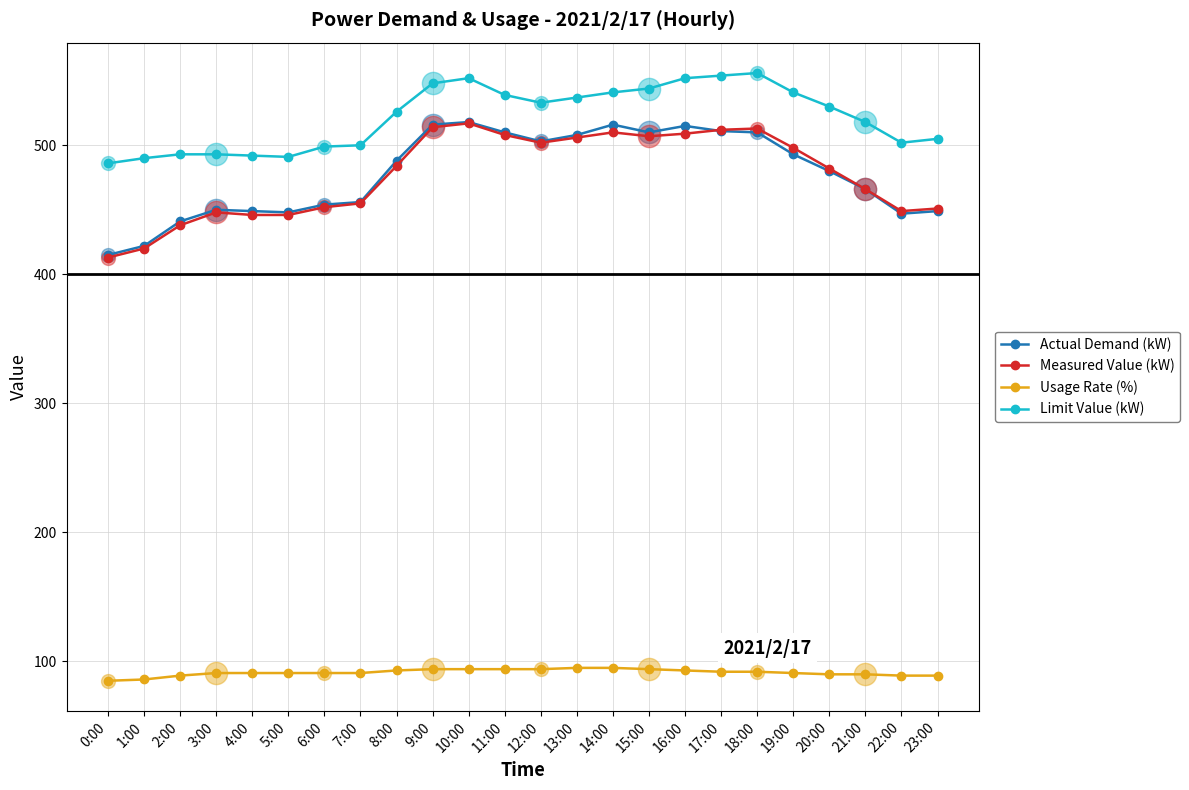

What is the label of the 14th point from the right?

10:00